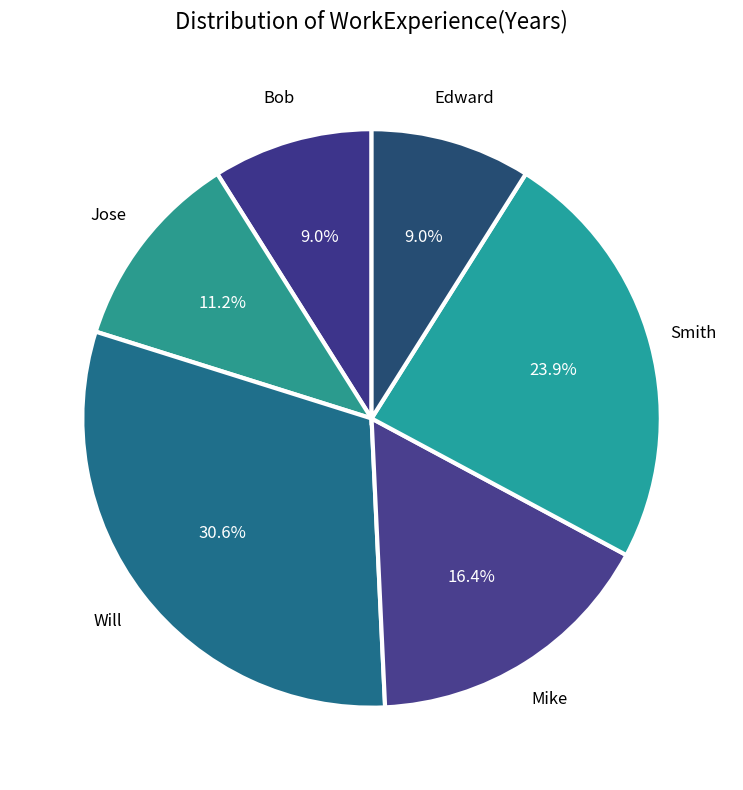

Approximately how many times larger is the value at Edward compared to Bob?

1.0